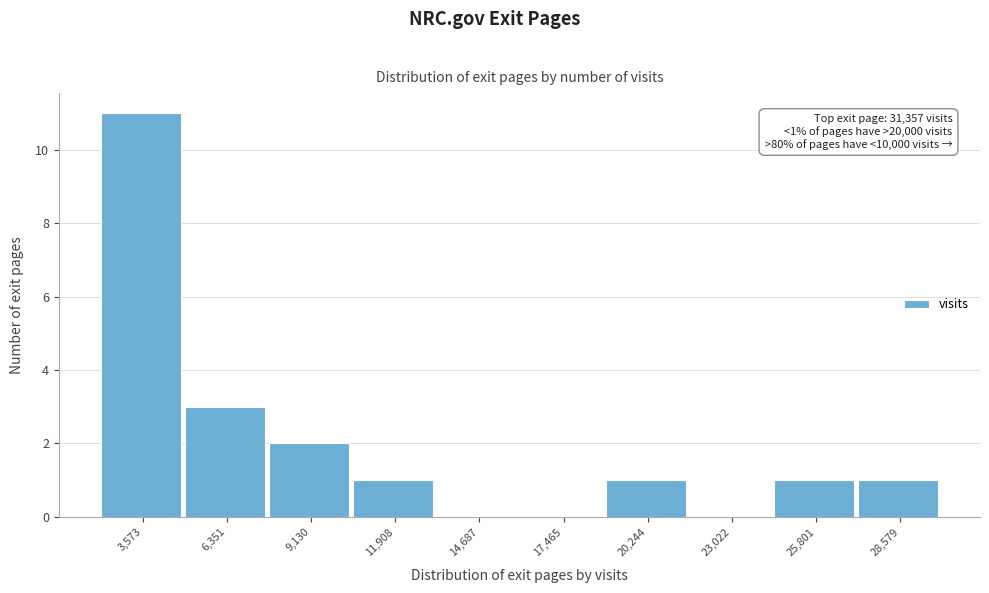

Reading right to left, extract all data points from this chart.

28,579=1	25,801=1	23,022=0	20,244=1	17,465=0	14,687=0	11,908=1	9,130=2	6,351=3	3,573=11